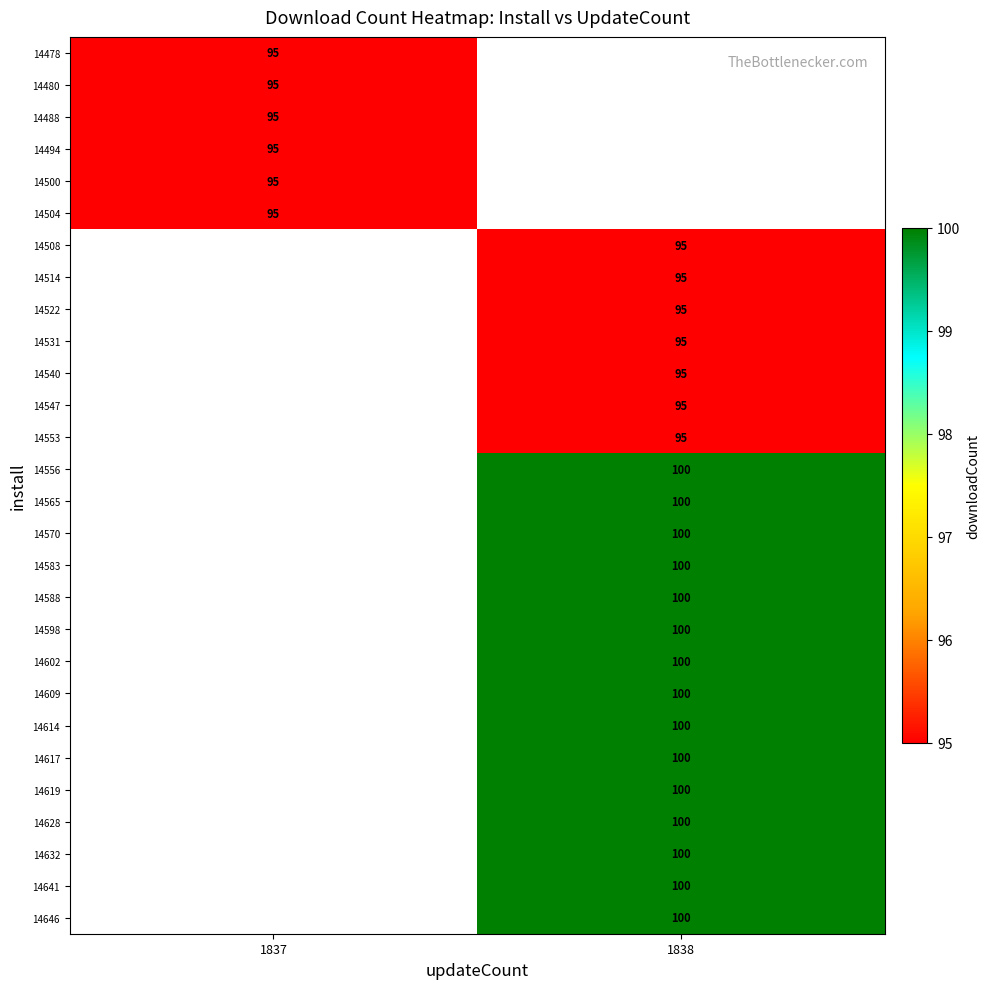

The value of 14522 at 1838 is 95. True or false?

True